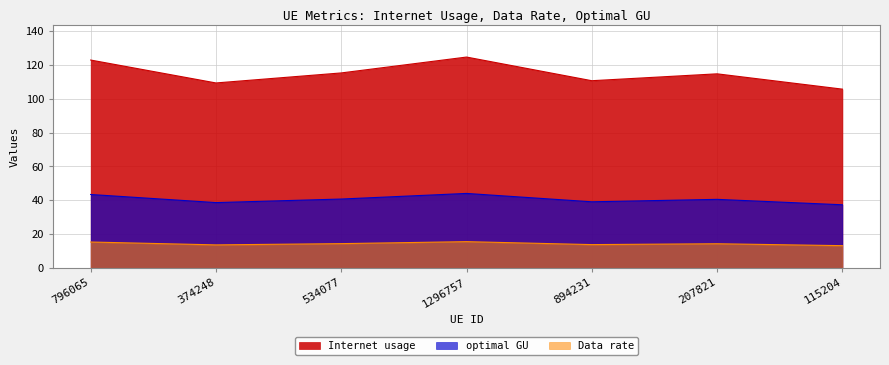

True or false: Internet usage and Data rate intersect in this chart.

False